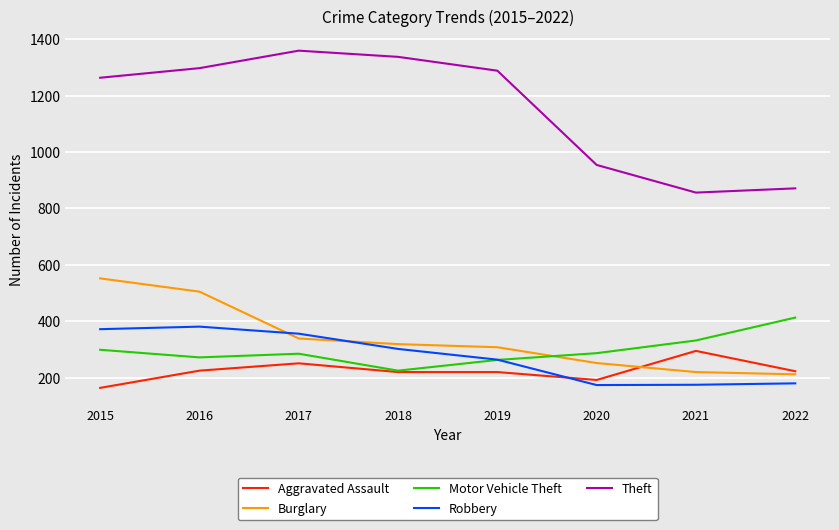

Rank the series by their maximum value, from highest to lowest.

Theft, Burglary, Motor Vehicle Theft, Robbery, Aggravated Assault